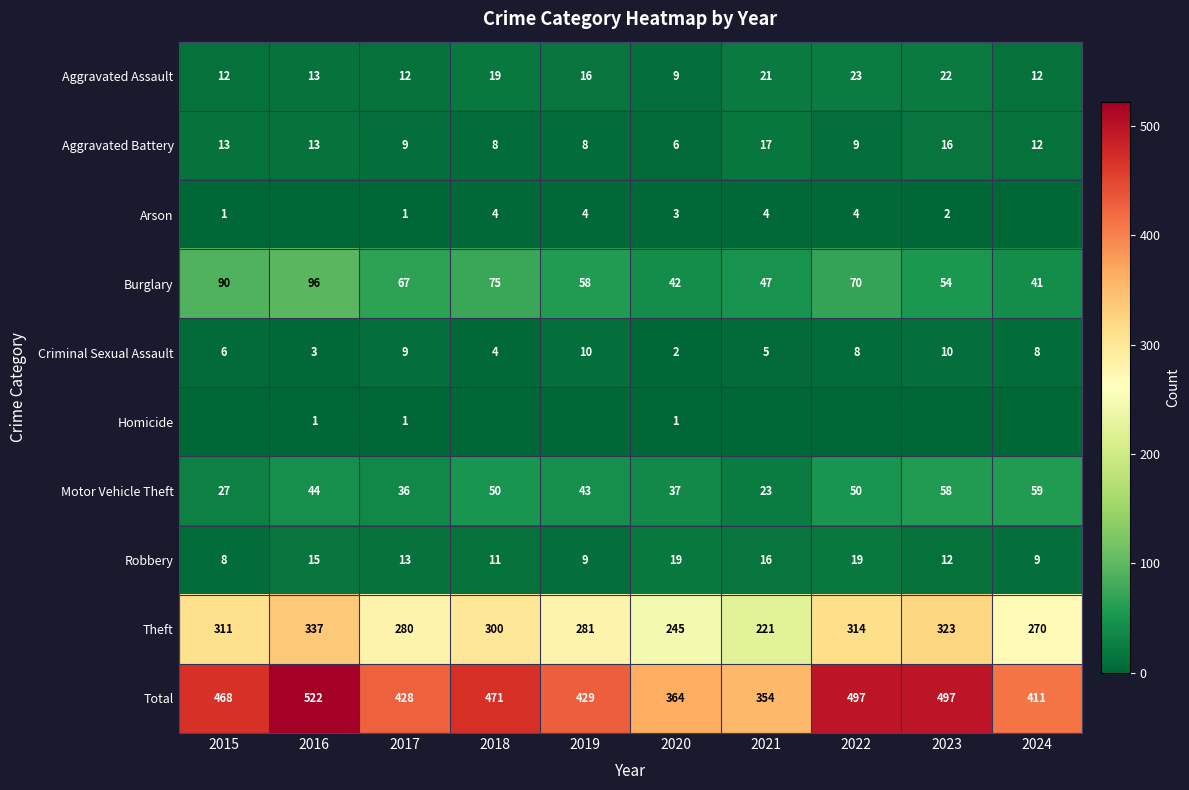

How many data points does each series have?

10